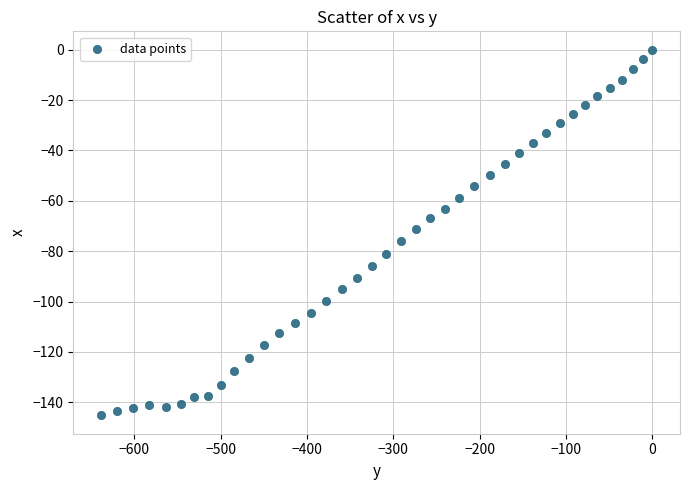

What is the range of Y values (max minus min)?

145.2